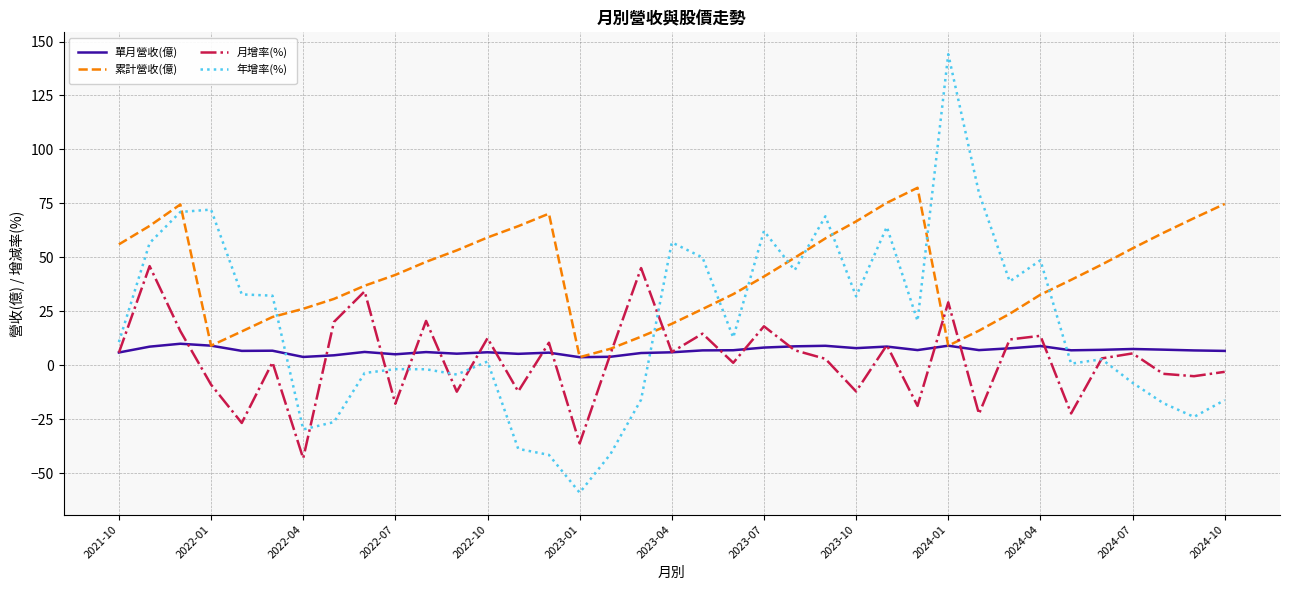

What is the difference between the maximum and minimum values in the 累計營收(億) series?

78.5